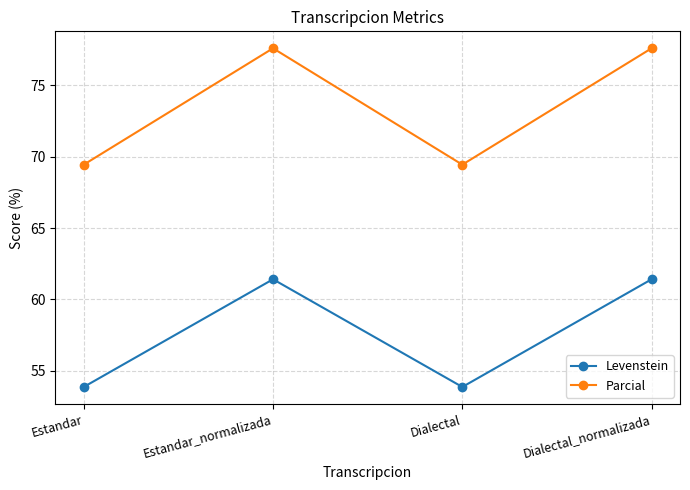

Rank the series by their average value, from lowest to highest.

Levenstein, Parcial